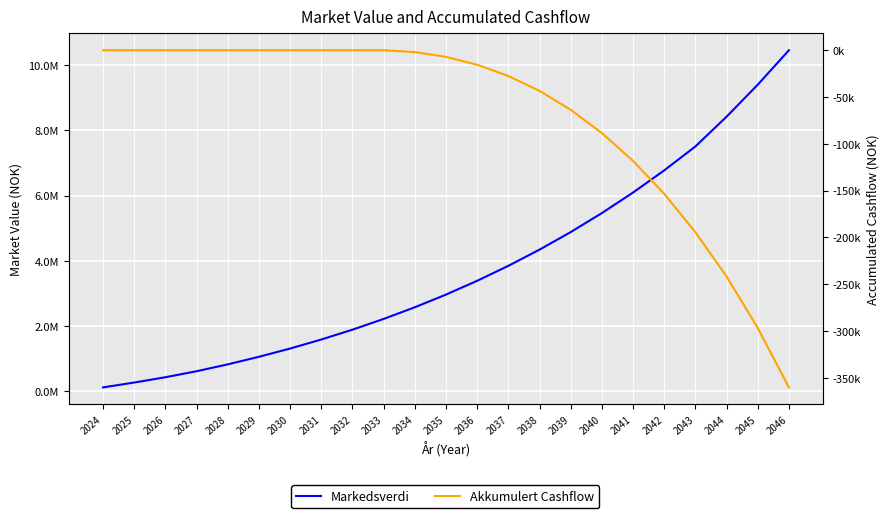

What is the difference between the maximum and minimum values in the Akkumulert Cashflow series?

360240.2